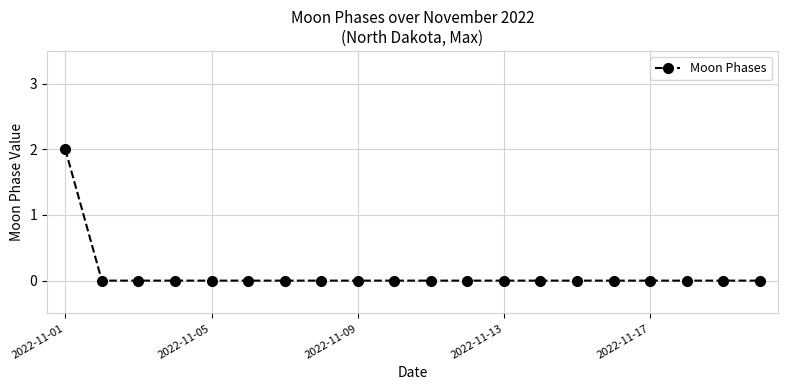

What is the value of the 1st point from the left?

2